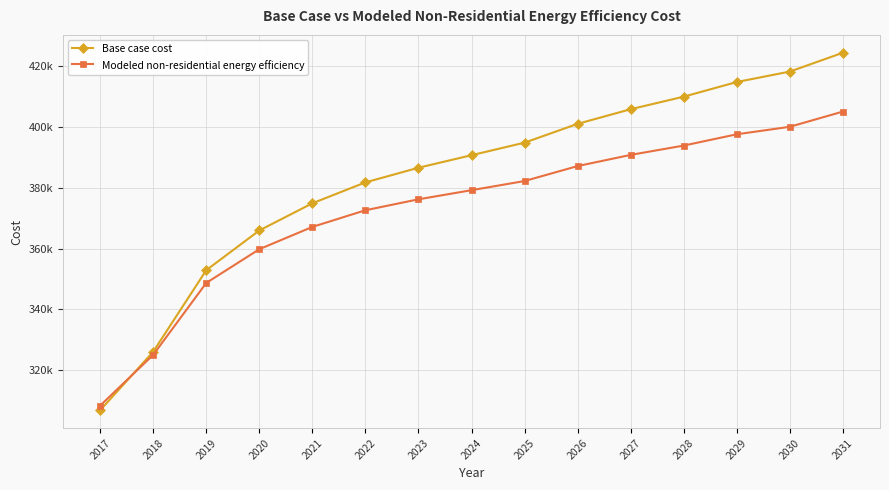

Rank the series by their maximum value, from lowest to highest.

Modeled non-residential energy efficiency, Base case cost